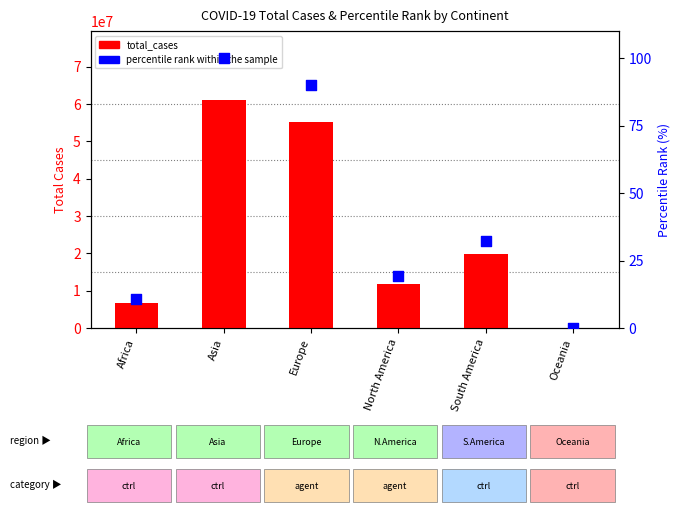

At how many categories does at least one series exceed 41161253?

2